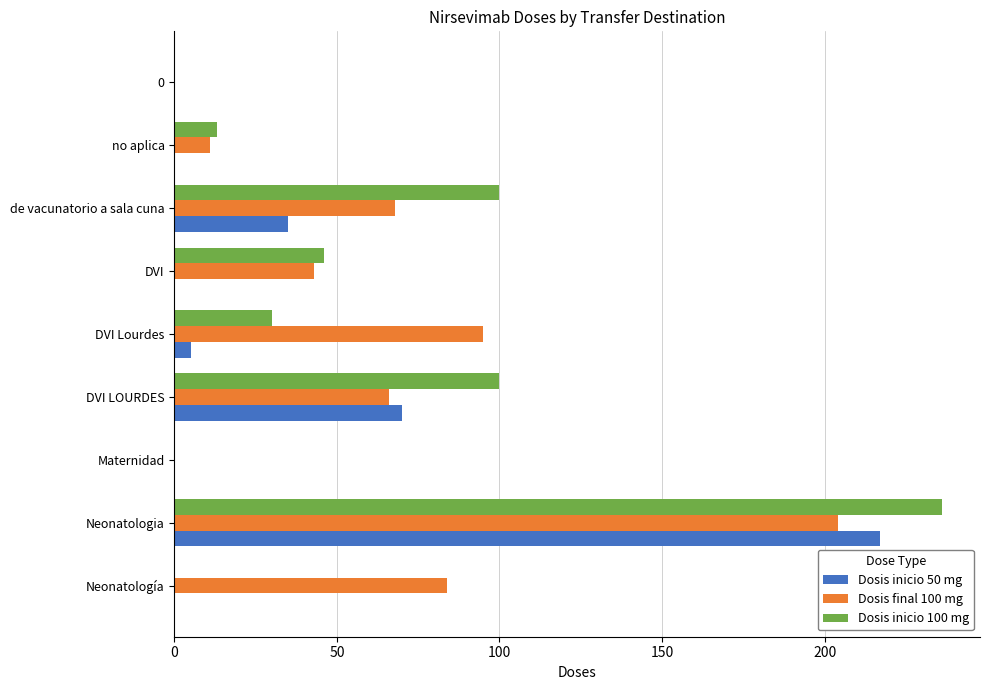

Which series has the widest spread of values?

Dosis inicio 100 mg